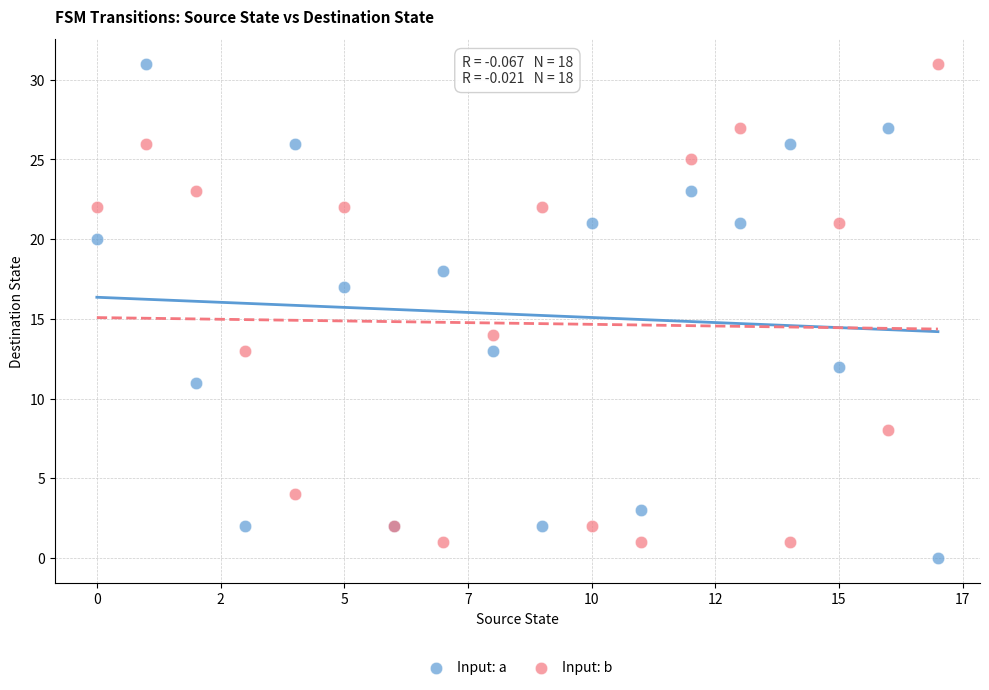

What are all the series names shown in the legend?

Input: a, Input: b